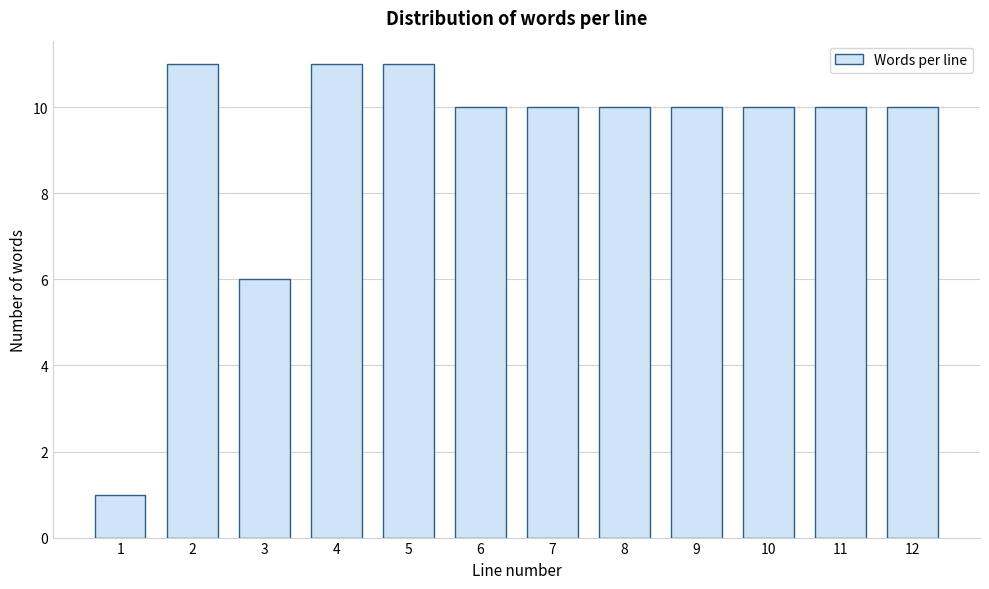

Reading left to right, extract all data points from this chart.

1=1	2=11	3=6	4=11	5=11	6=10	7=10	8=10	9=10	10=10	11=10	12=10